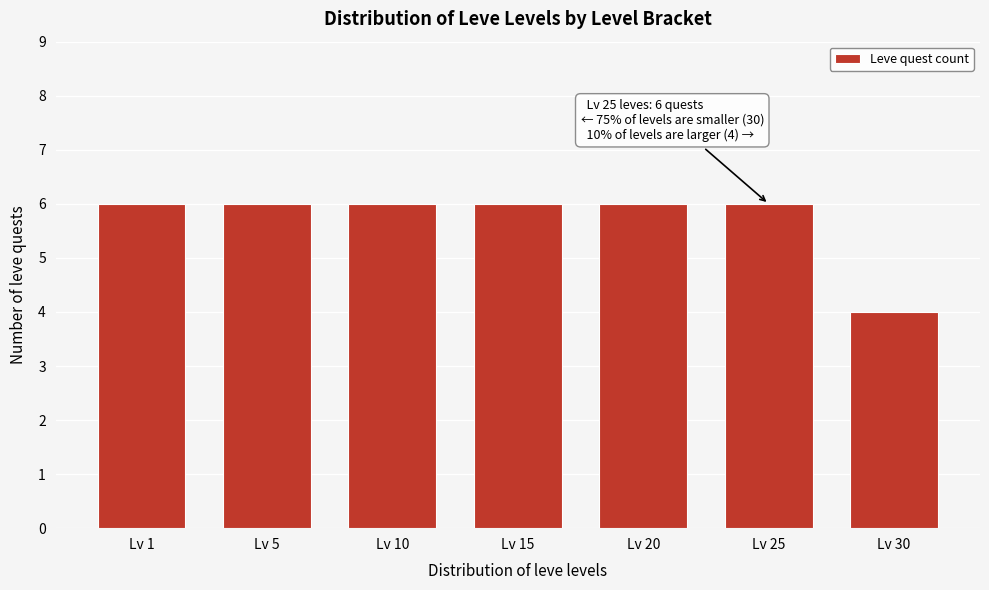

Reading left to right, what are all the values shown in this chart?

Lv 1=6	Lv 5=6	Lv 10=6	Lv 15=6	Lv 20=6	Lv 25=6	Lv 30=4